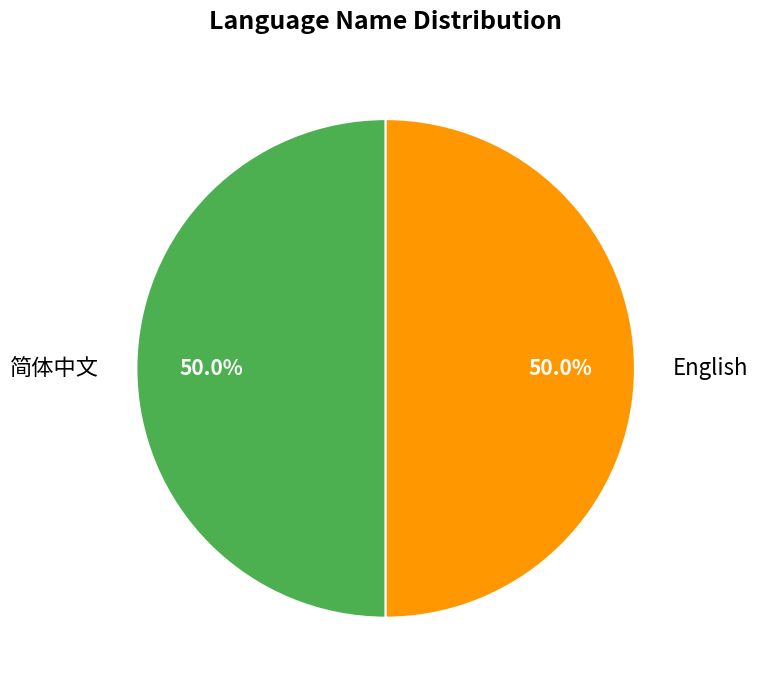

Do 简体中文 and English together represent more than half of the pie?

Yes